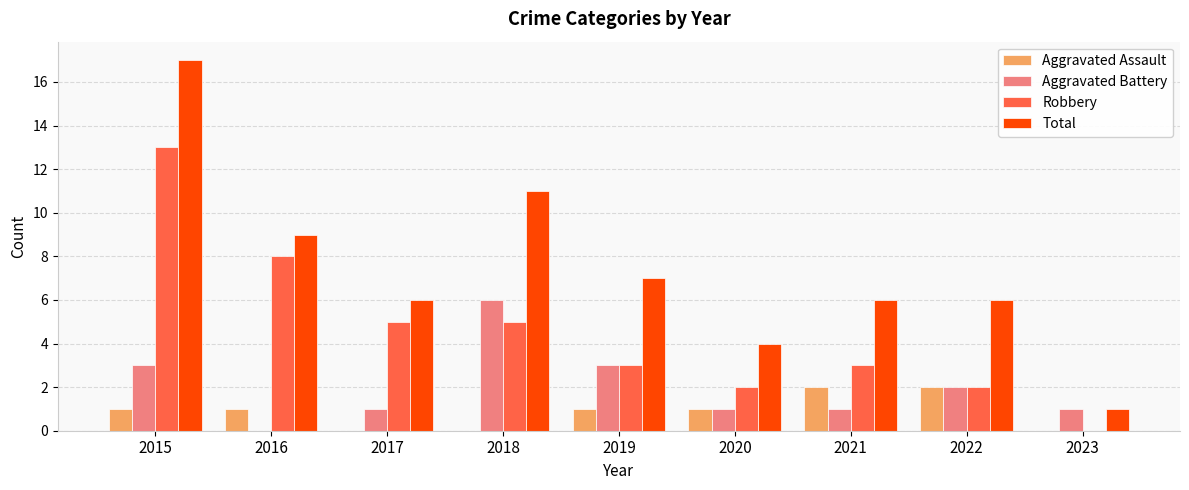

Reading left to right, list all the values displayed in this chart.

Aggravated Assault: 2015=1	2016=1	2017=0	2018=0	2019=1	2020=1	2021=2	2022=2	2023=0
Aggravated Battery: 2015=3	2016=0	2017=1	2018=6	2019=3	2020=1	2021=1	2022=2	2023=1
Robbery: 2015=13	2016=8	2017=5	2018=5	2019=3	2020=2	2021=3	2022=2	2023=0
Total: 2015=17	2016=9	2017=6	2018=11	2019=7	2020=4	2021=6	2022=6	2023=1